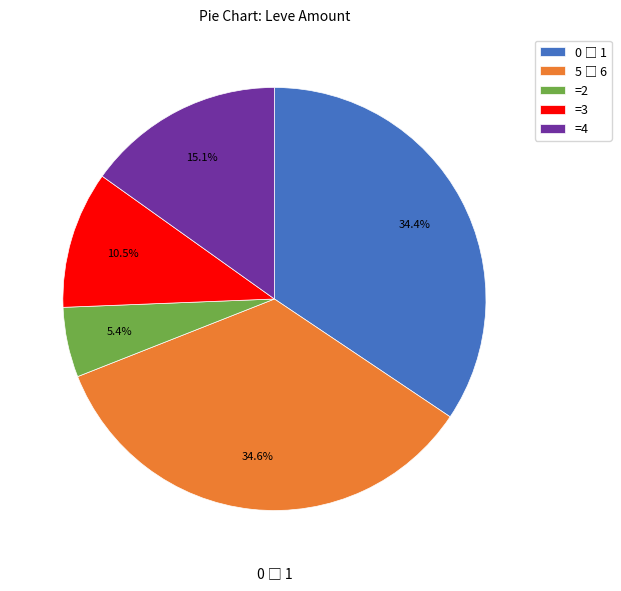

How much of the chart is everything except =2?

94.6%